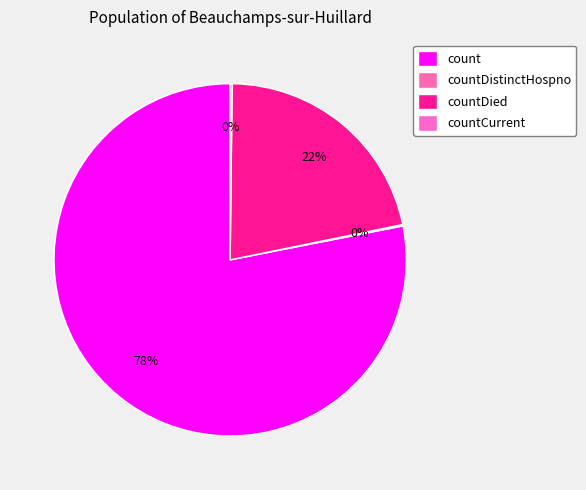

Is it true that countDistinctHospno is 0% of the pie?

True